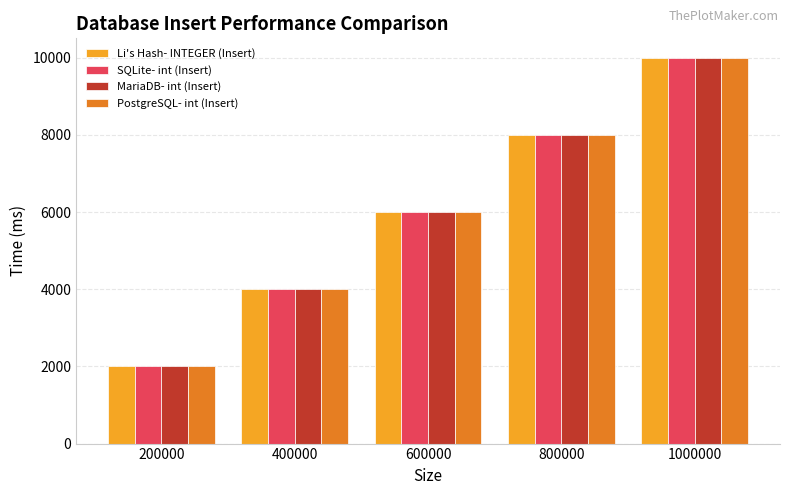

At which label does MariaDB- int (Insert) reach its peak?

1000000